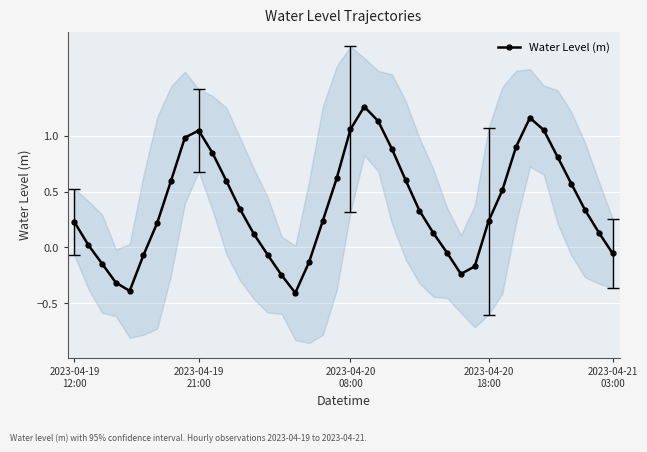

In Water Level (m), how many points are higher than both neighbors (excluding endpoints)?

3